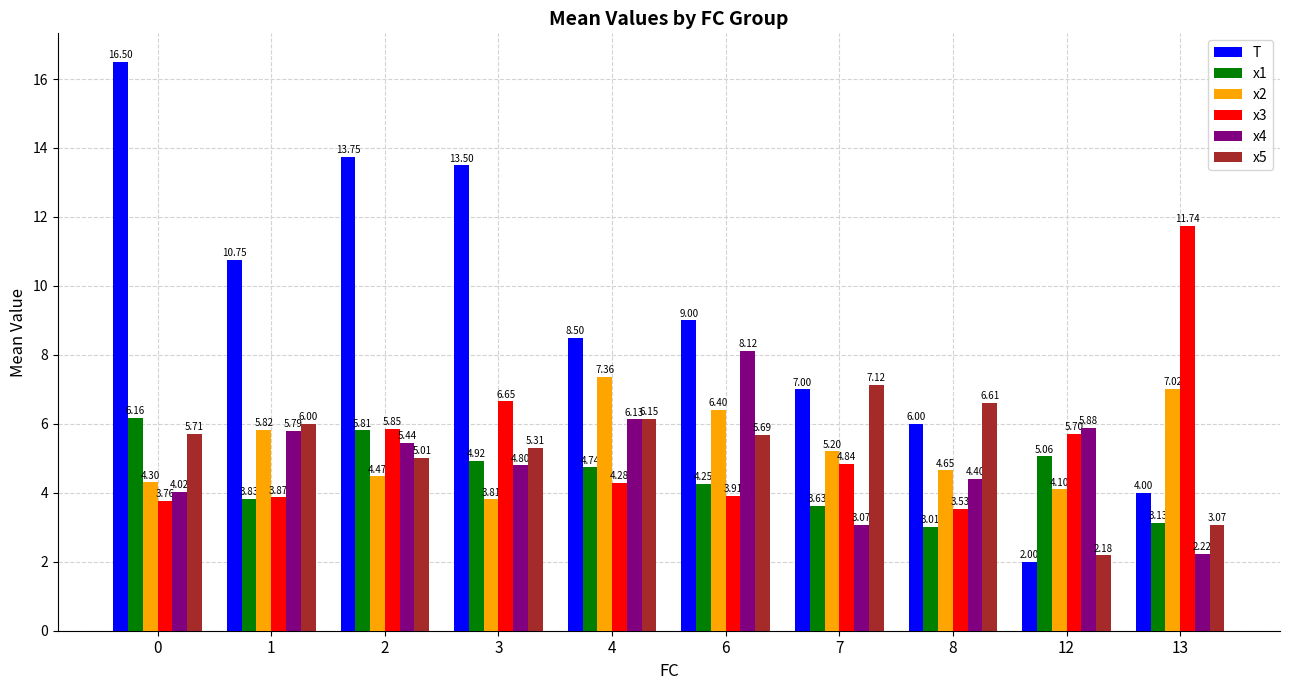

At which label does x2 first exceed 5?

1